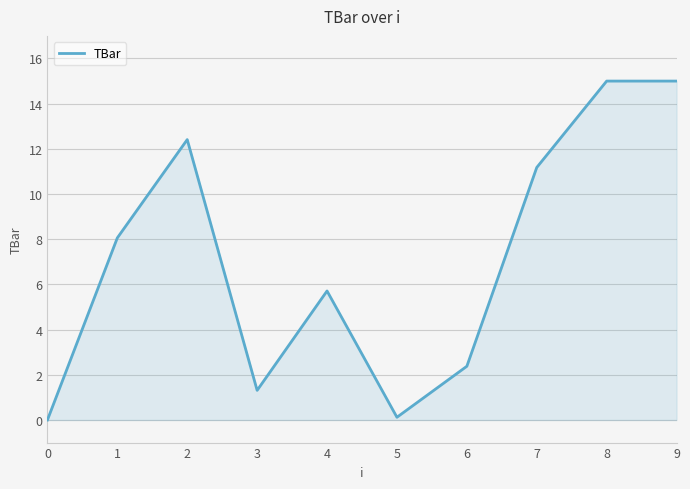

Reading left to right, what are all the values shown in this chart?

0=0.0	1=8.1	2=12.4	3=1.3	4=5.7	5=0.1	6=2.4	7=11.2	8=15.0	9=15.0